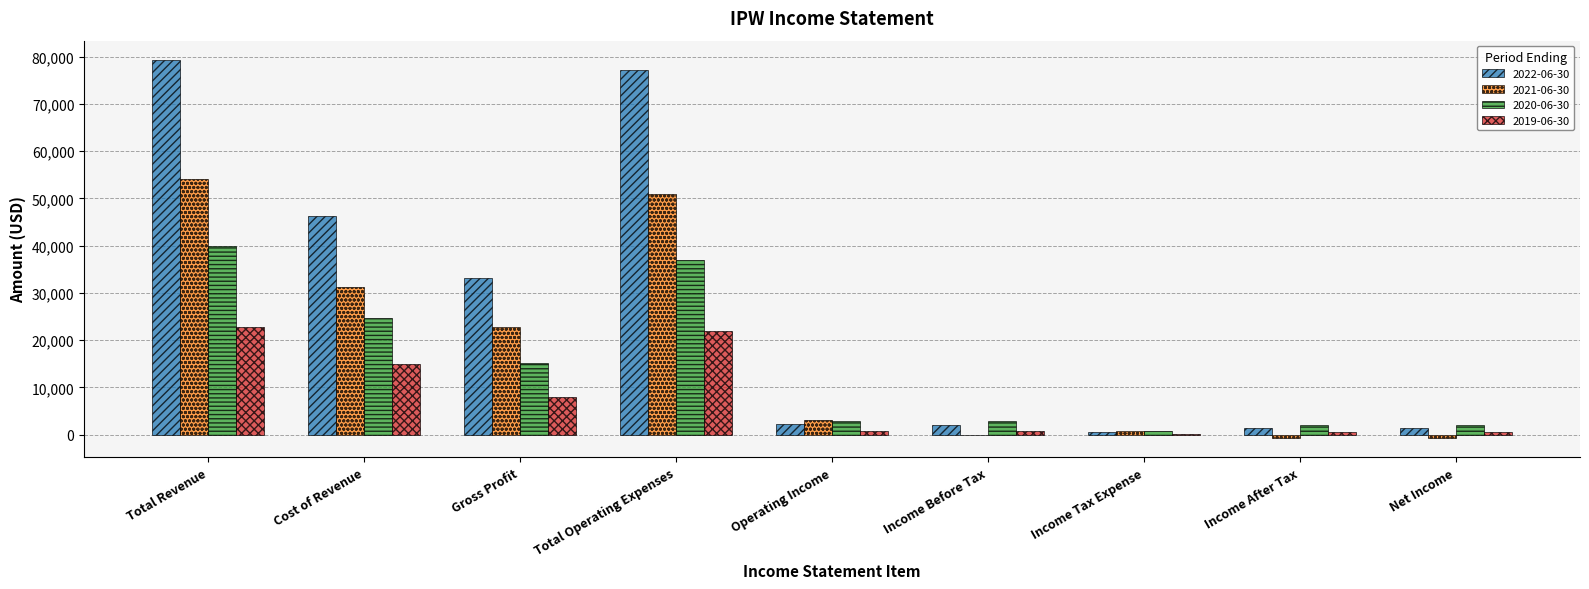

Is it true that 2022-06-30 equals 2300 at Operating Income?

True